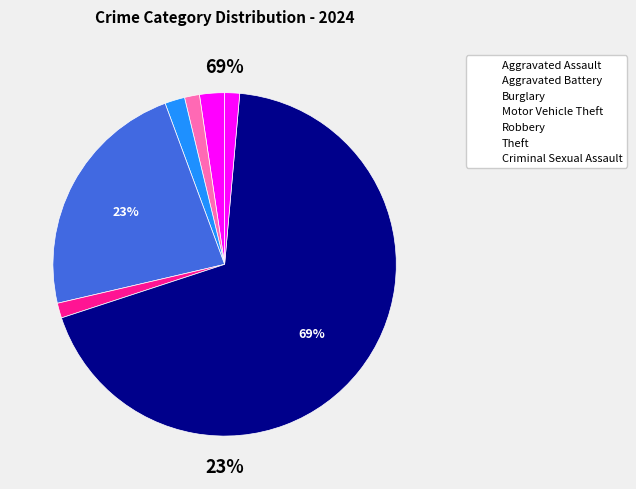

True or false: Burglary accounts for 2% of the total.

True